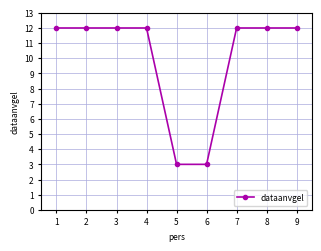

Approximately how many times larger is the value at 7 compared to 5?

4.0